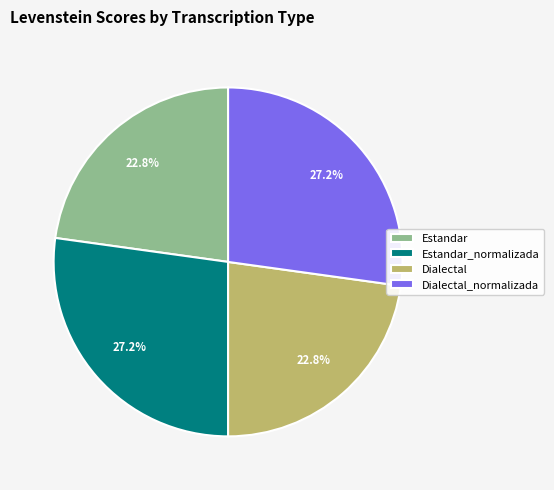

Does Dialectal_normalizada represent more than half of the total?

No